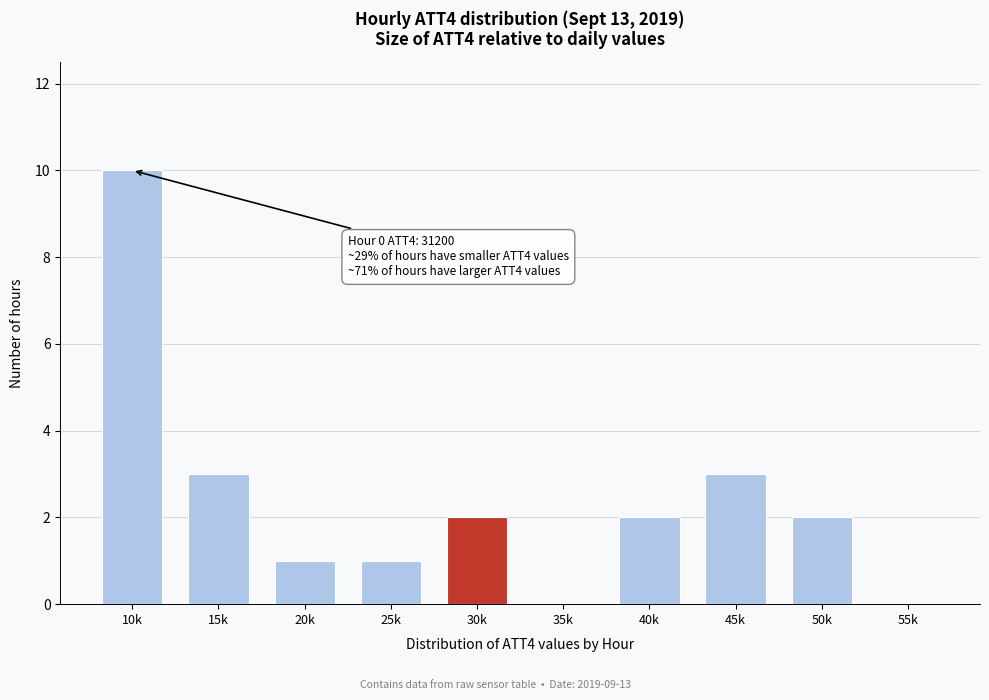

Reading left to right, transcribe all the data shown in this chart.

10k=10	15k=3	20k=1	25k=1	30k=2	35k=0	40k=2	45k=3	50k=2	55k=0